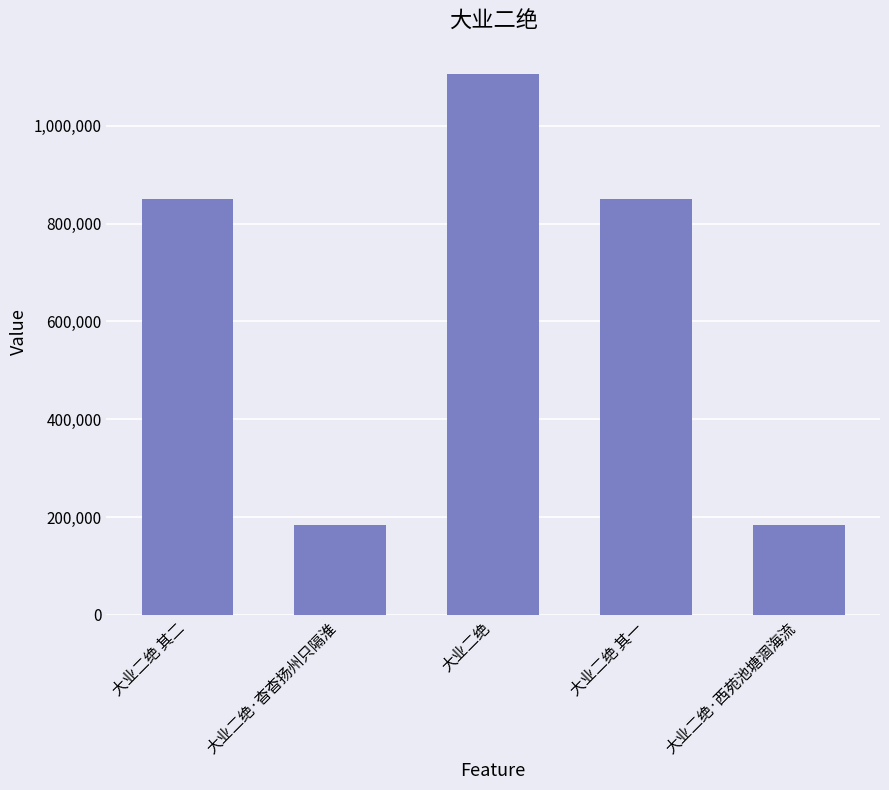

How many data points does each series have?

5